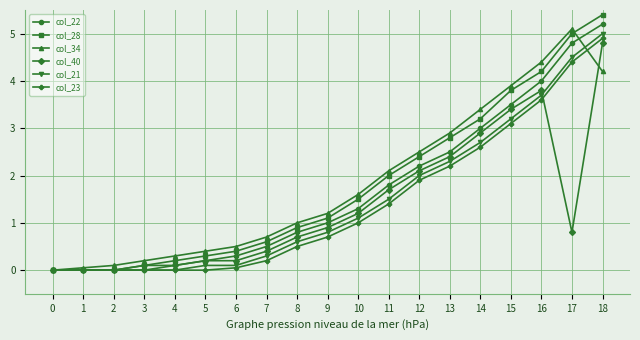

Which series has the widest spread of values?

col_28